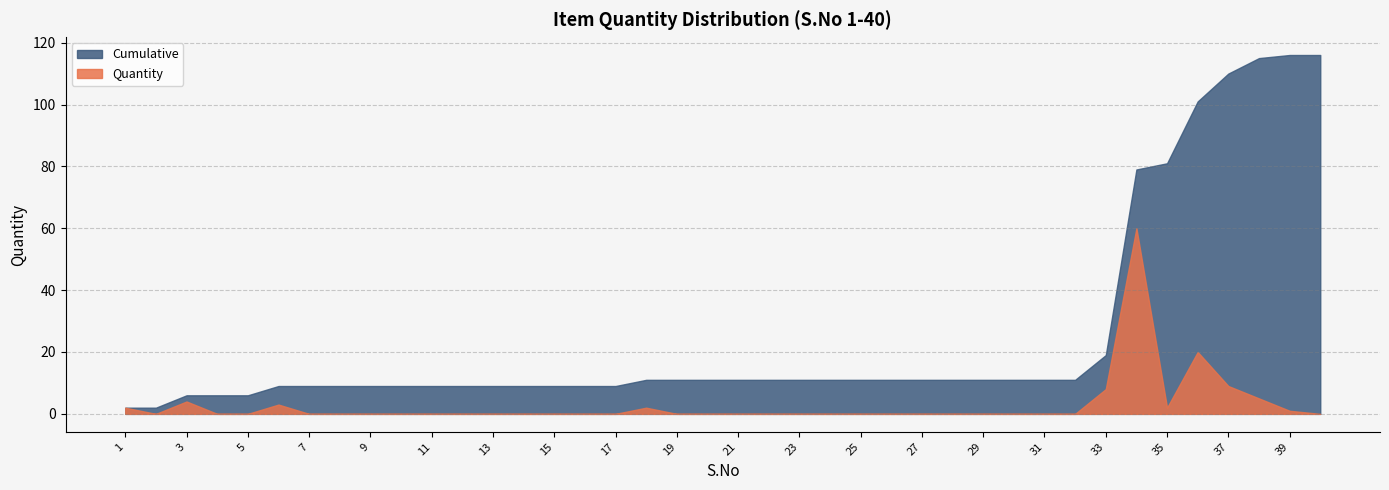

What is the average value of the Cumulative series?

26